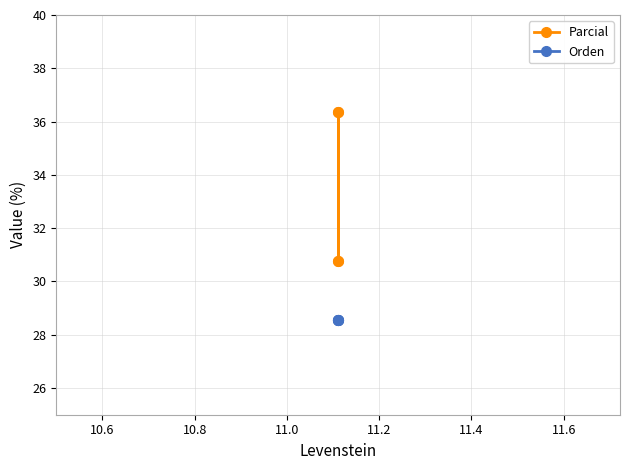

What is the highest value of the Parcial series?

36.4